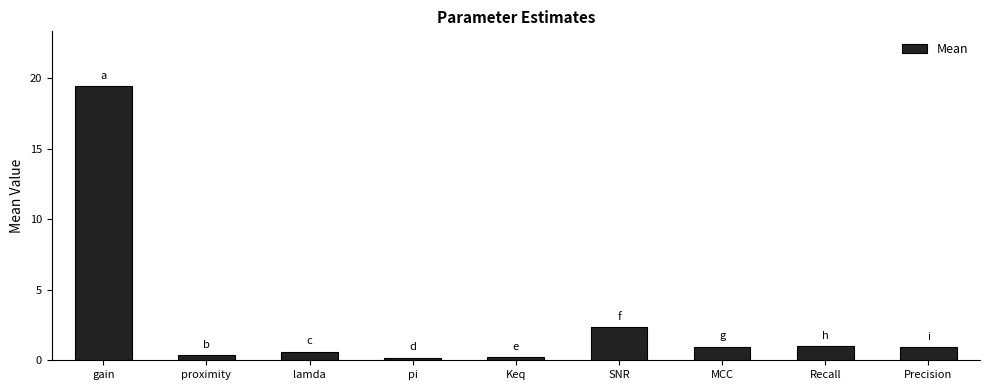

What is the difference between the maximum and minimum values?

19.3